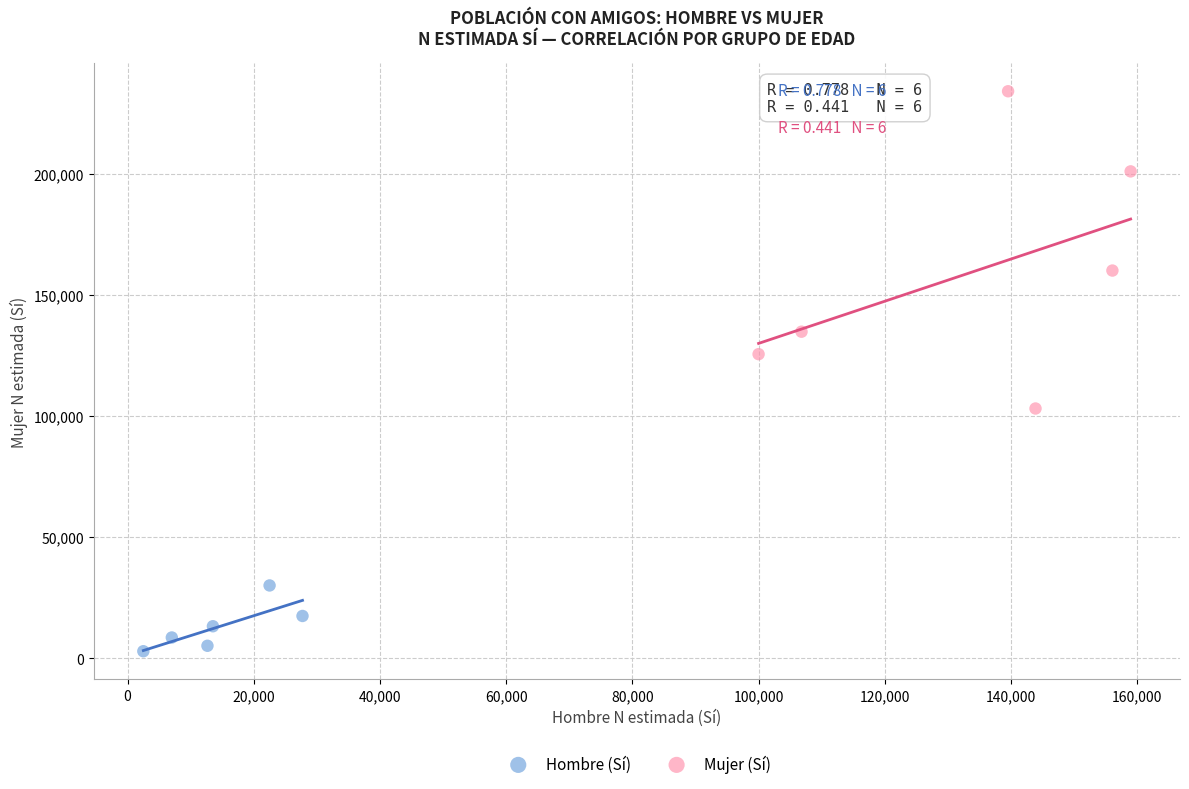

Which series reaches the minimum Y coordinate?

Hombre (Sí)